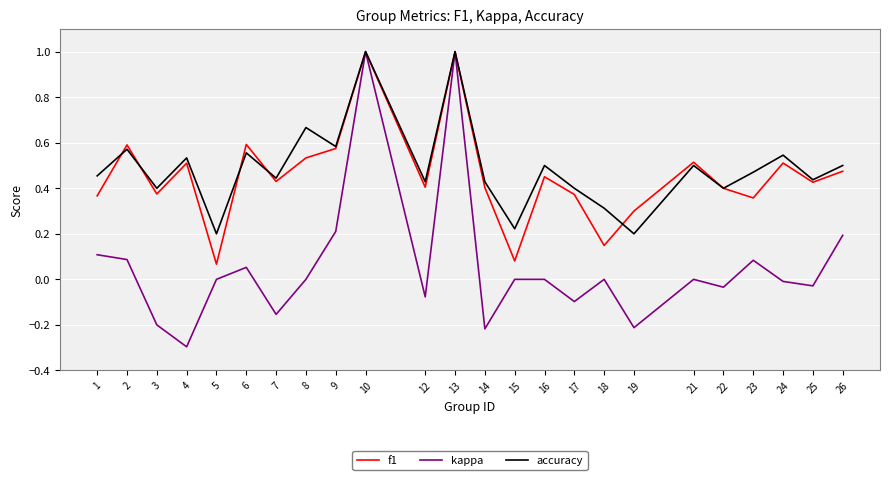

What is the approximate value of f1 at 19?

0.3